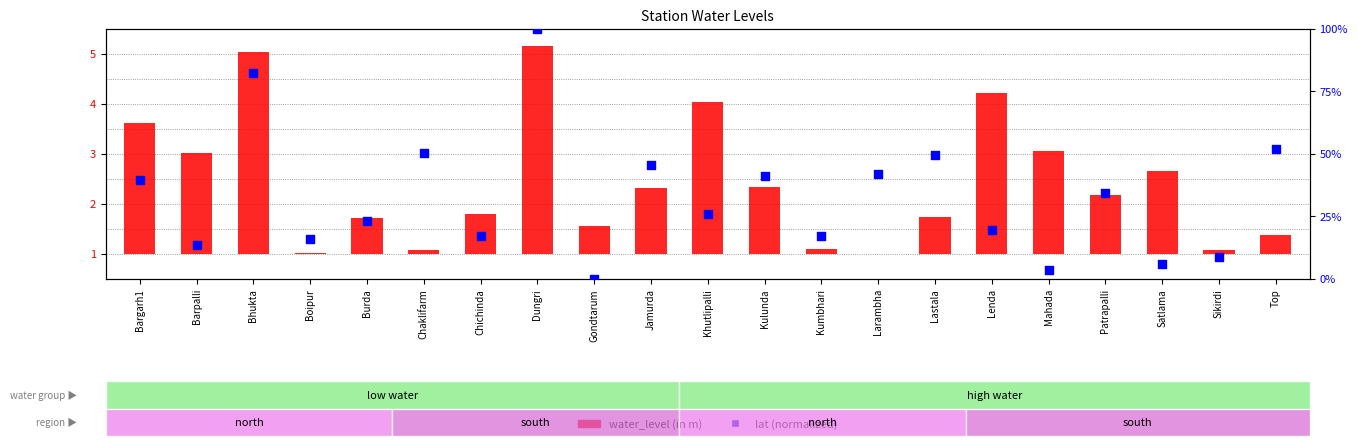

Which series contains the lowest Y value?

water_level (in m)